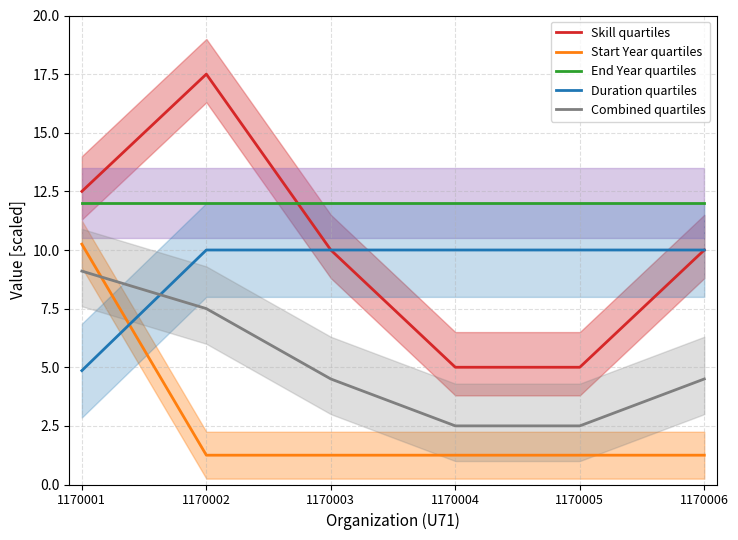

Is the value of Combined quartiles at 1170004 greater than the value of Duration quartiles at 1170005?

No